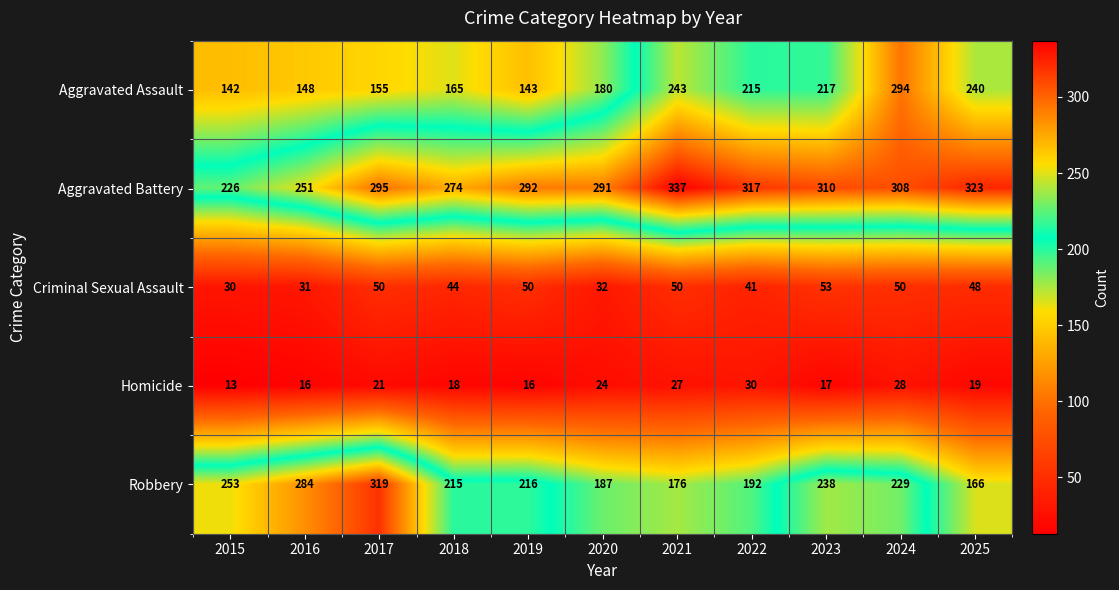

What is the spread (max minus min) of values at 2022?

287